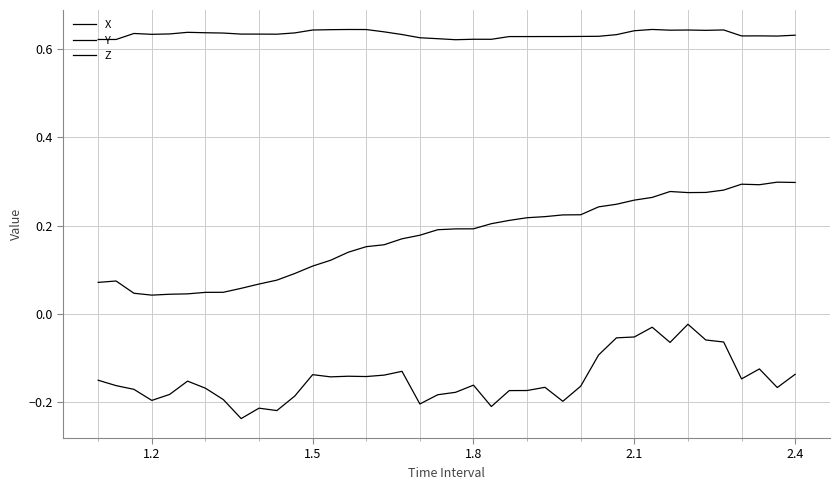

Which series has the largest total across all categories?

Y